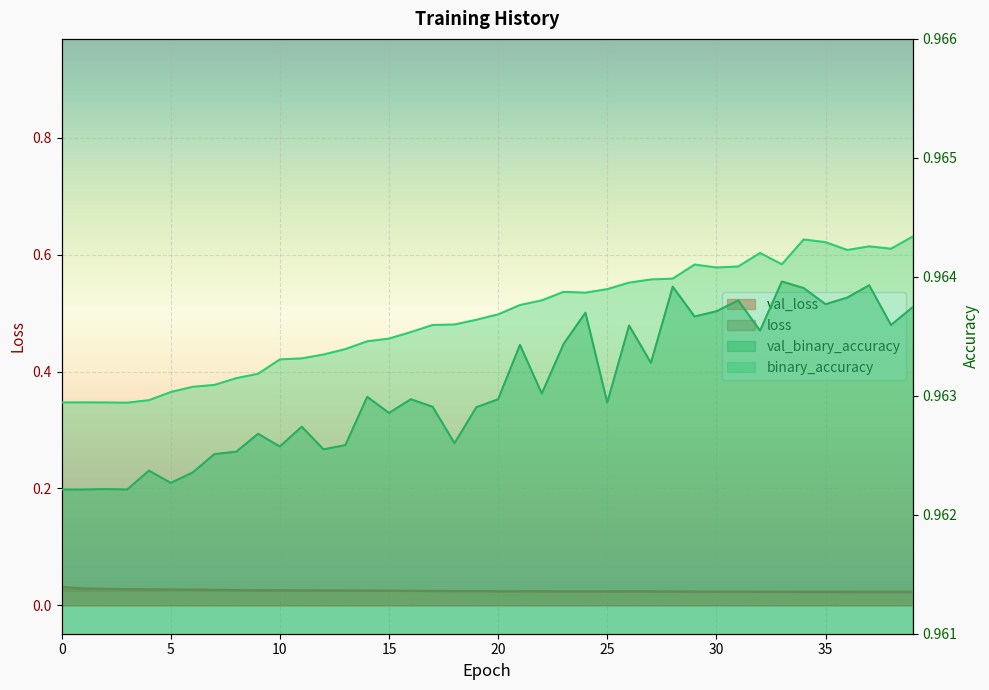

What is the value of the val_binary_accuracy point at the 31st from the left?

1.0